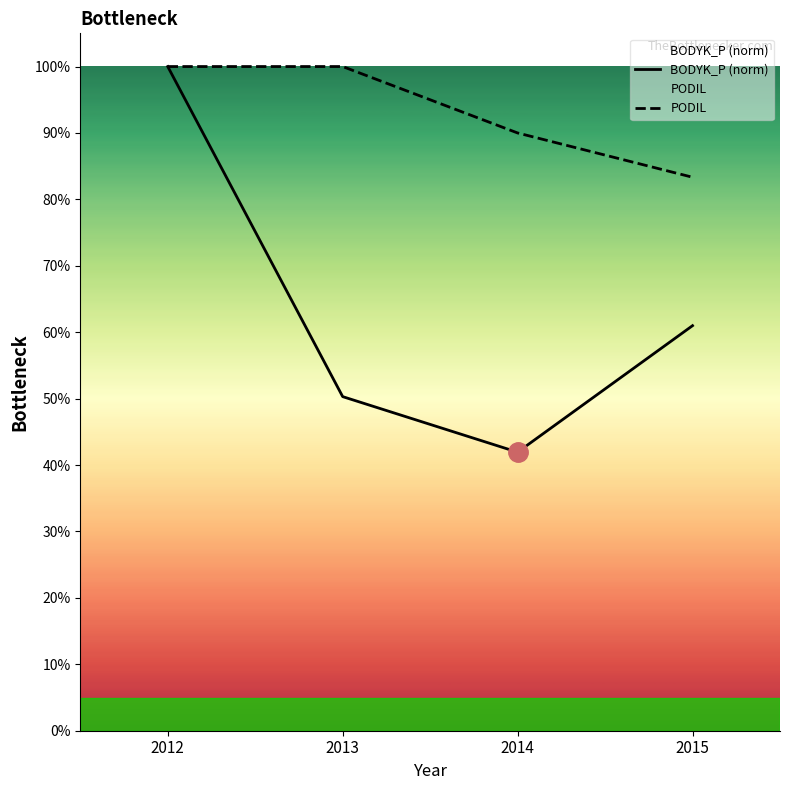

List the series in order of their overall mean, lowest first.

BODYK_P (norm), PODIL